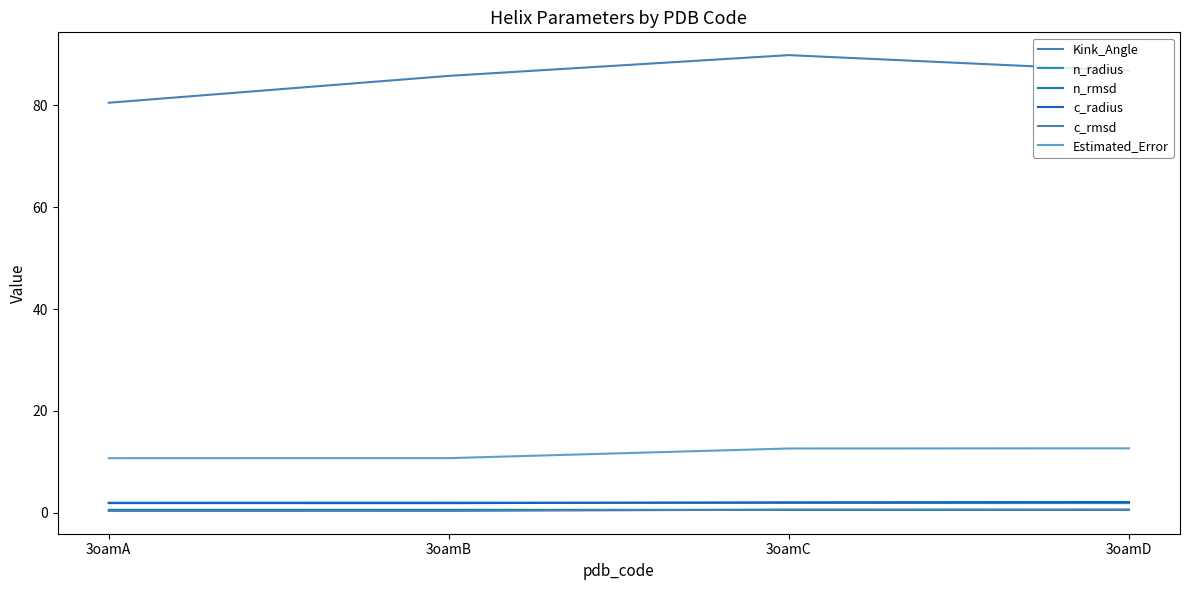

Which series ends up on top after the final intersection of n_rmsd and c_rmsd?

c_rmsd